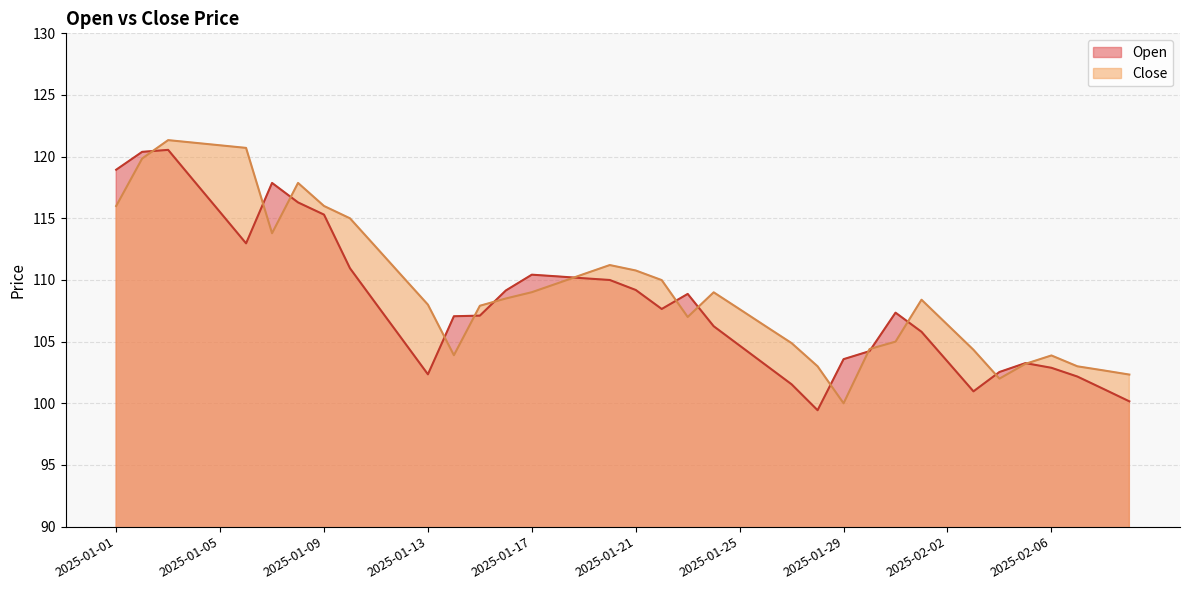

Between 2025-02-06 and 2025-01-07, which is larger?

2025-01-07